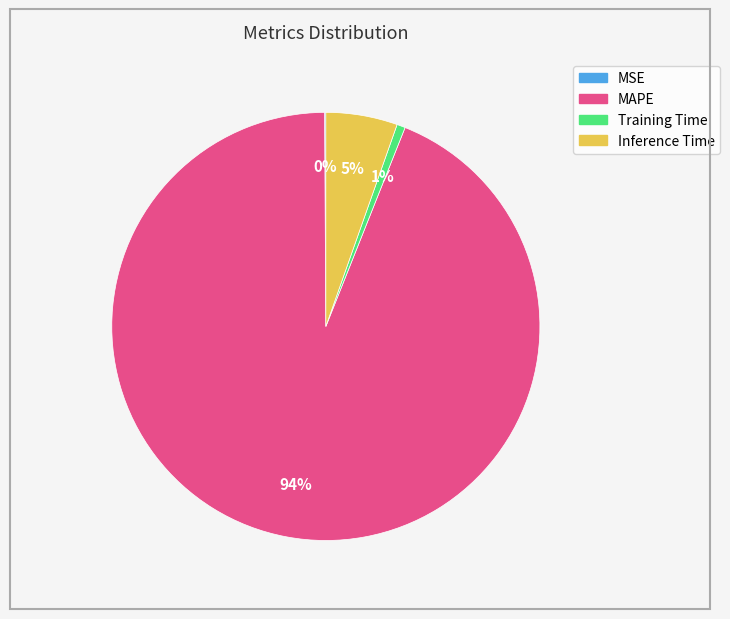

To the nearest percent, what is the combined percentage of MAPE and Inference Time?

99%